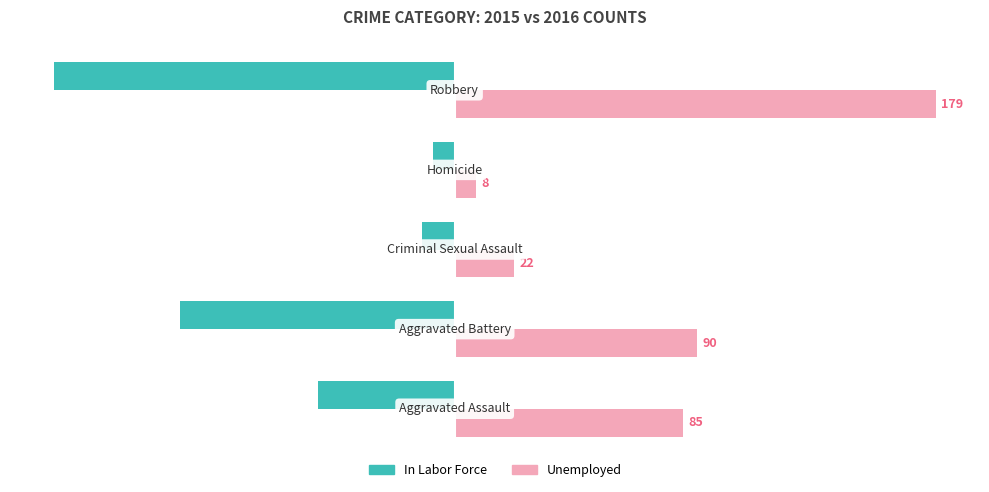

List the series in order of their overall mean, lowest first.

In Labor Force, Unemployed